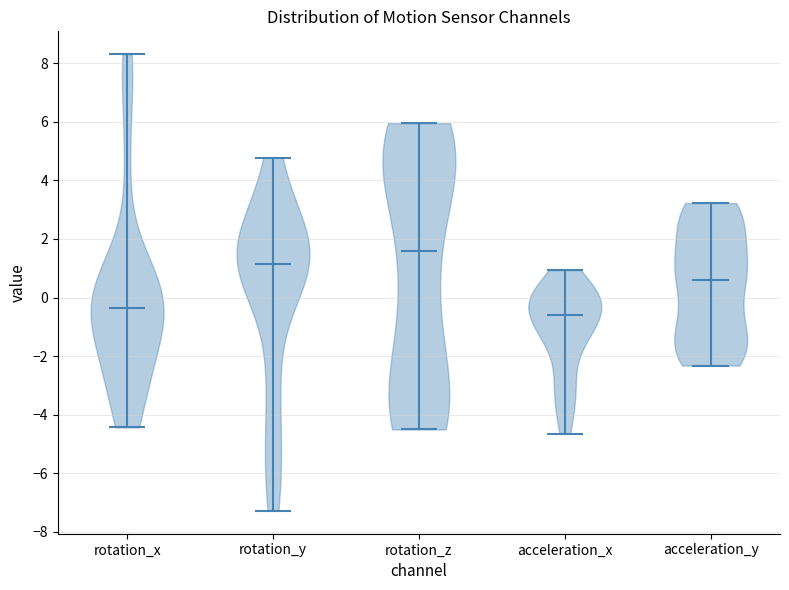

Which violin has the lowest median line?

acceleration_x